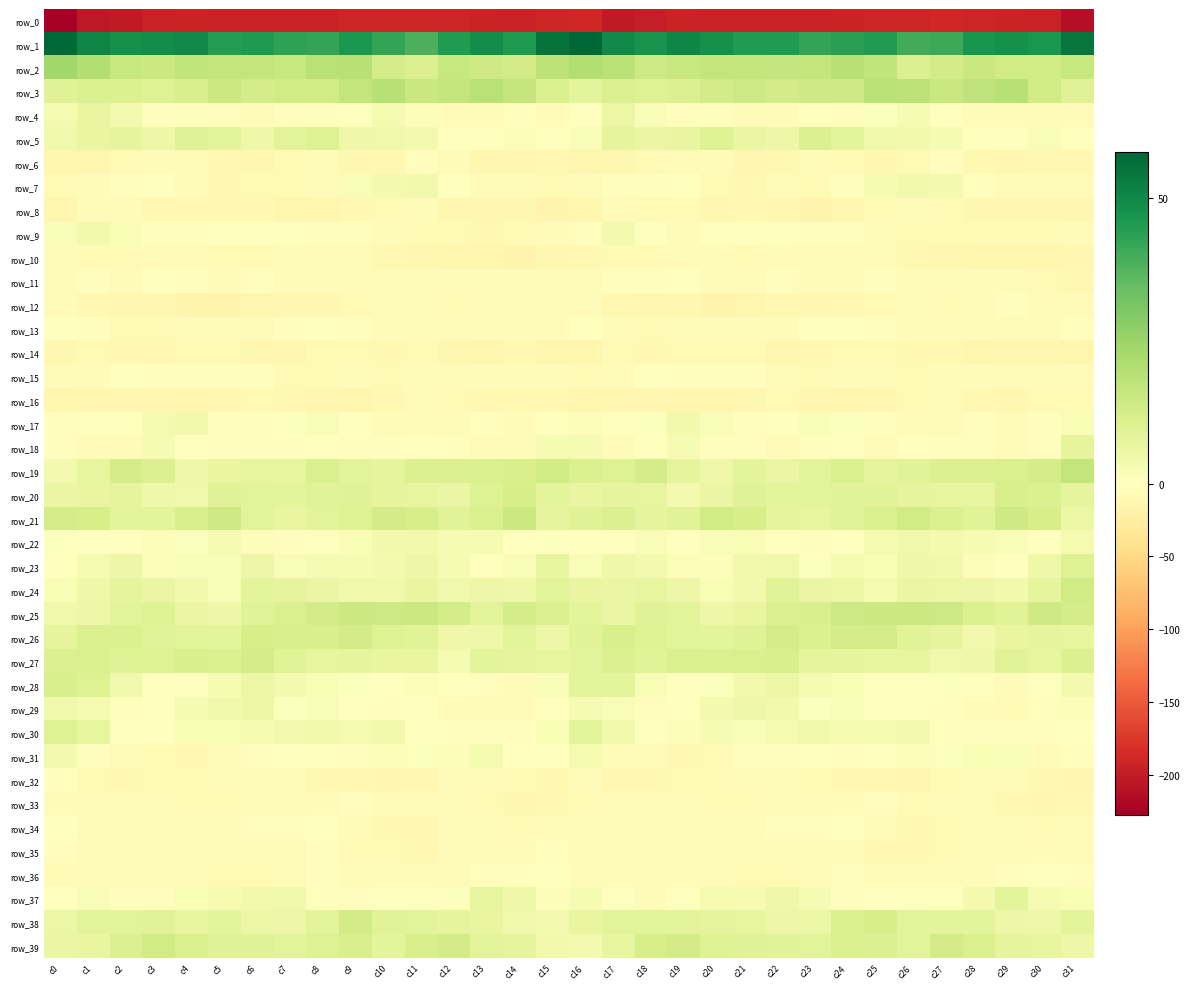

How many data points in row_37 are above 1?

17